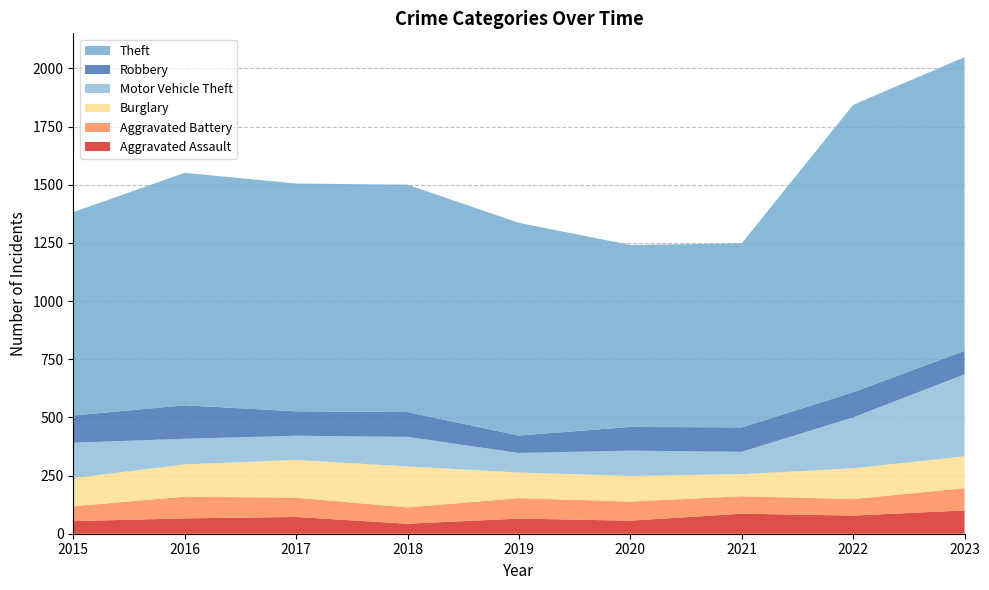

Reading right to left, extract all data points from this chart.

Aggravated Assault: 2023=100	2022=78	2021=86	2020=56	2019=65	2018=43	2017=72	2016=66	2015=54
Aggravated Battery: 2023=96	2022=71	2021=75	2020=82	2019=88	2018=70	2017=83	2016=93	2015=64
Burglary: 2023=137	2022=132	2021=95	2020=110	2019=110	2018=176	2017=162	2016=139	2015=121
Motor Vehicle Theft: 2023=352	2022=219	2021=96	2020=109	2019=84	2018=127	2017=104	2016=110	2015=152
Robbery: 2023=101	2022=108	2021=105	2020=102	2019=75	2018=107	2017=105	2016=144	2015=117
Theft: 2023=1262	2022=1235	2021=791	2020=782	2019=914	2018=977	2017=979	2016=999	2015=874